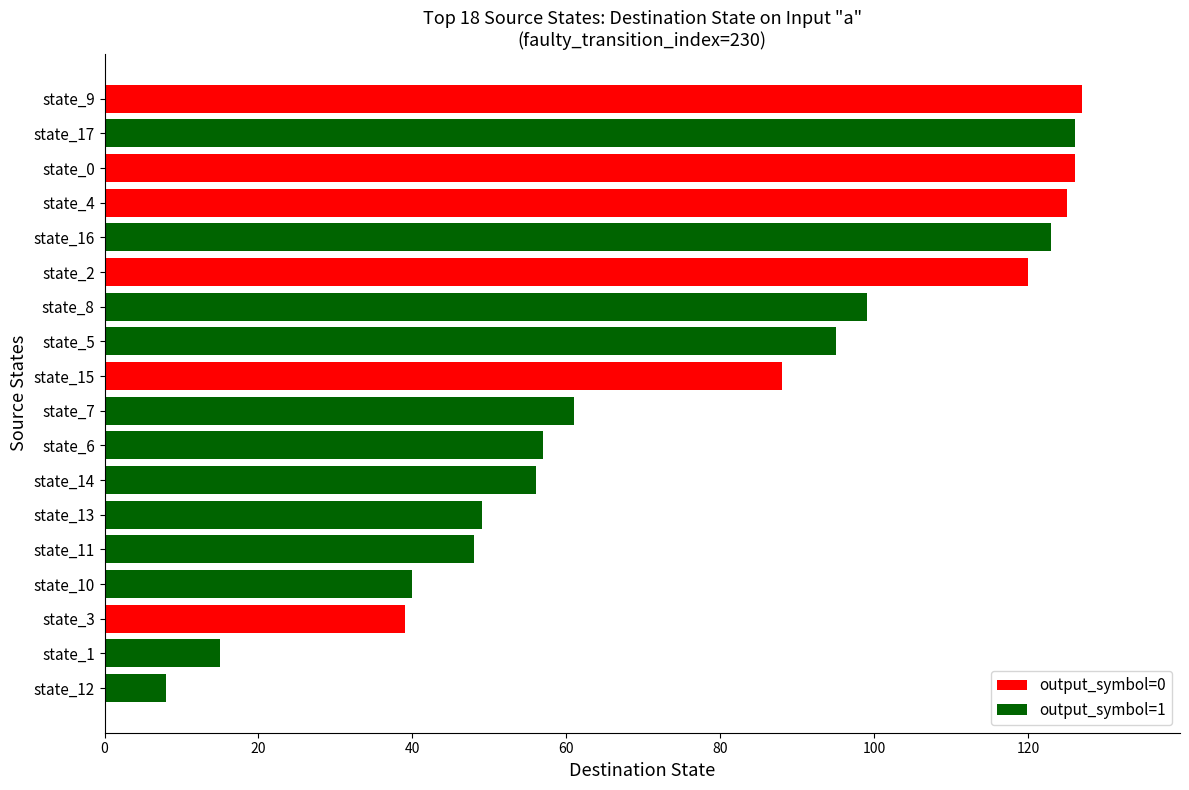

What is the change in value from state_5 to state_1?

-80